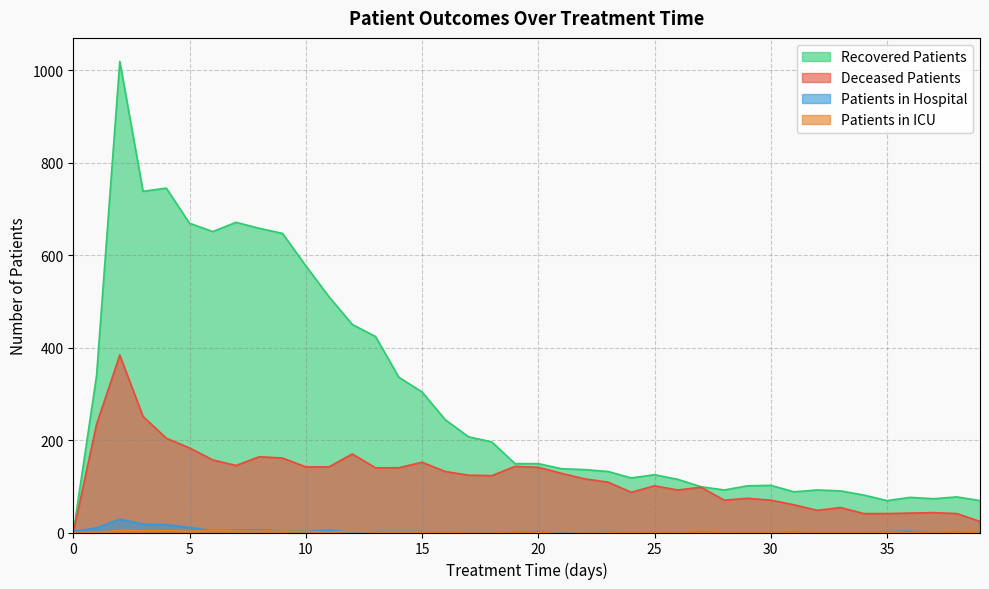

List the labels in order of recovered_patients value, smallest first.

0, 35, 39, 37, 36, 38, 34, 31, 33, 28, 32, 27, 29, 30, 26, 24, 25, 23, 22, 21, 19, 20, 18, 17, 16, 15, 14, 1, 13, 12, 11, 10, 9, 6, 8, 5, 7, 3, 4, 2